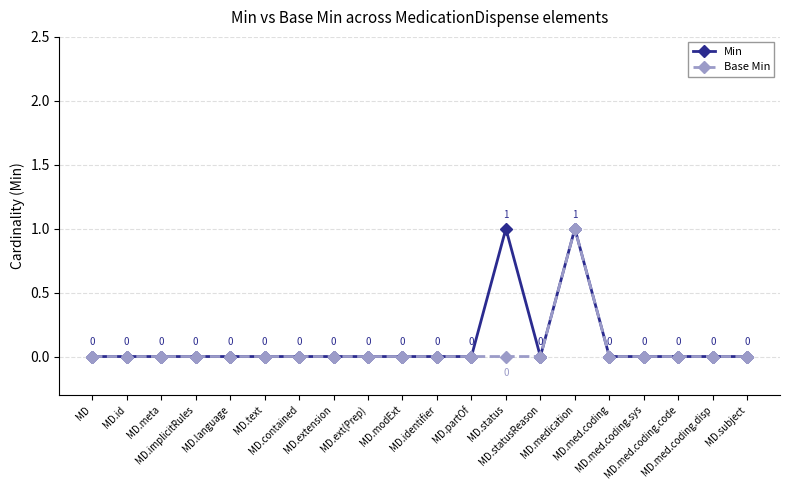

True or false: Min has more than 0 interior local peaks.

True